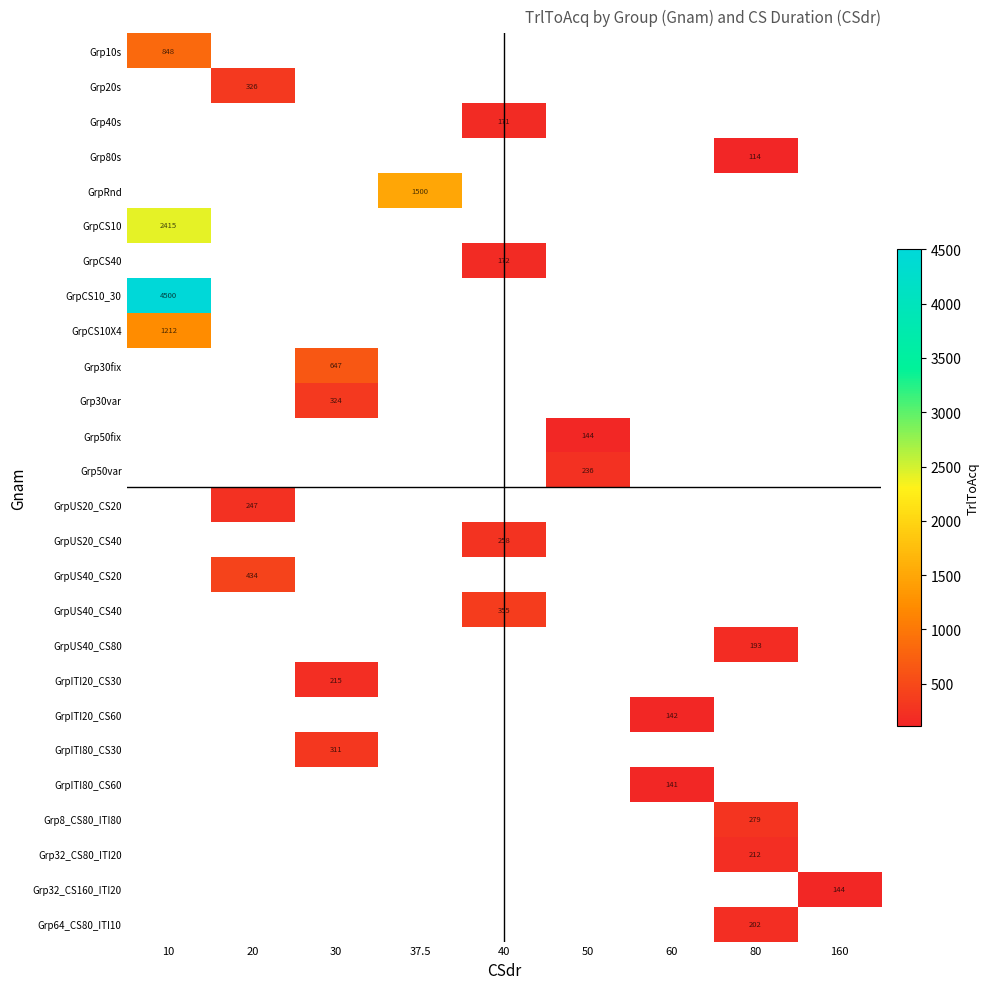

Which label corresponds to the largest value in the chart?

10